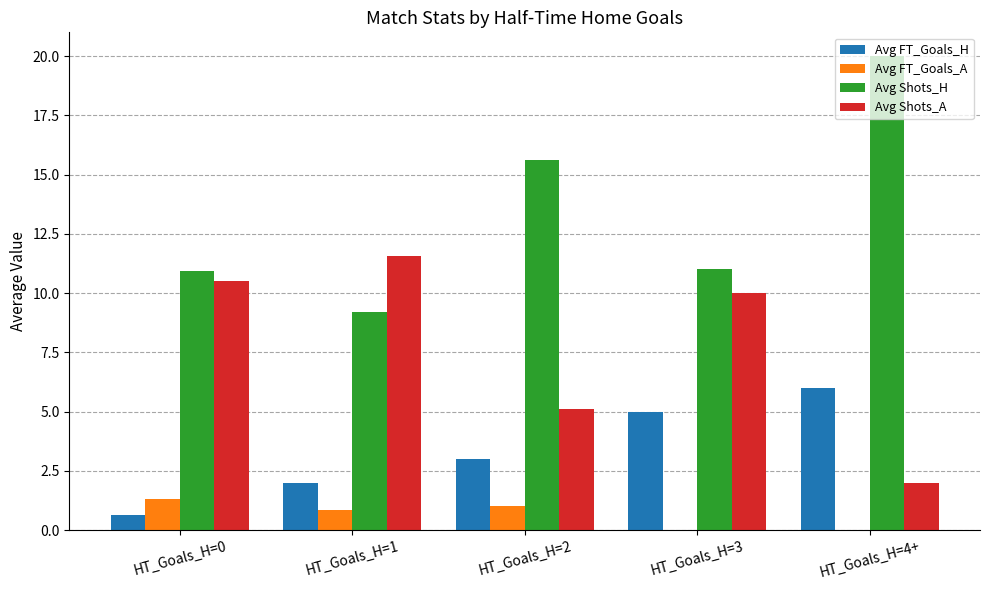

At which category is the sum across all series the highest?

HT_Goals_H=4+